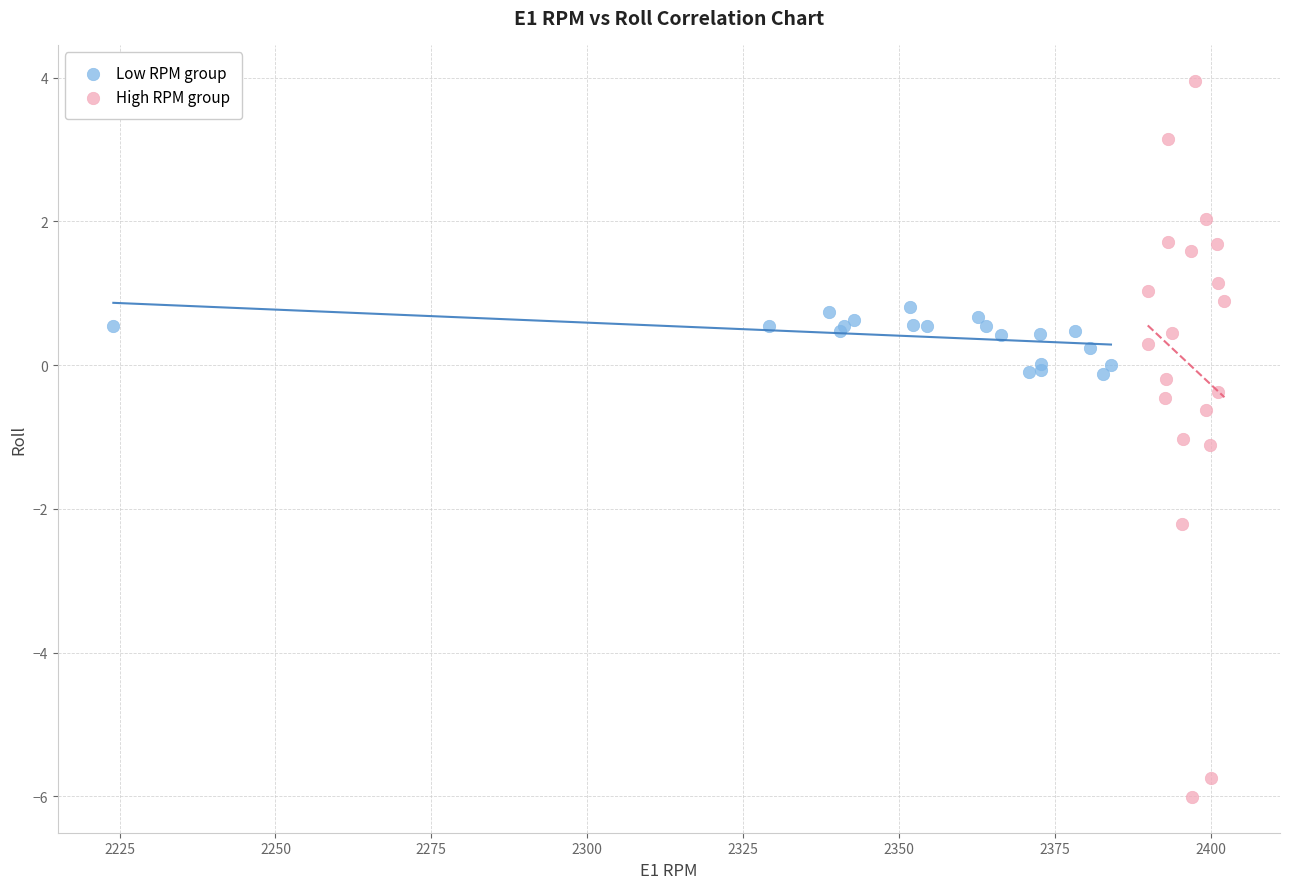

Which series has the widest spread of Y values?

High RPM group